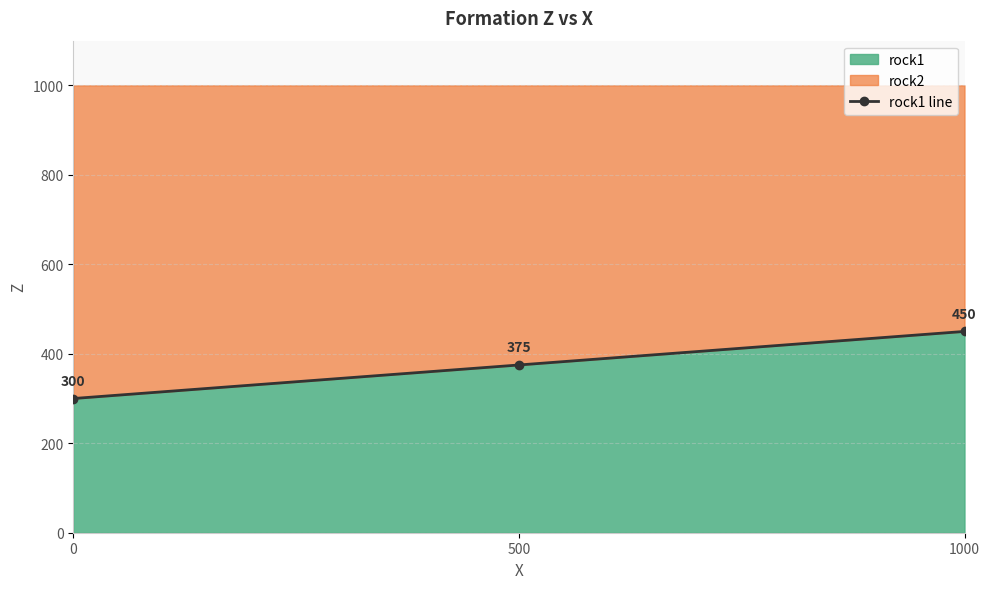

Reading left to right, list all the values displayed in this chart.

0=300	500=375	1000=450